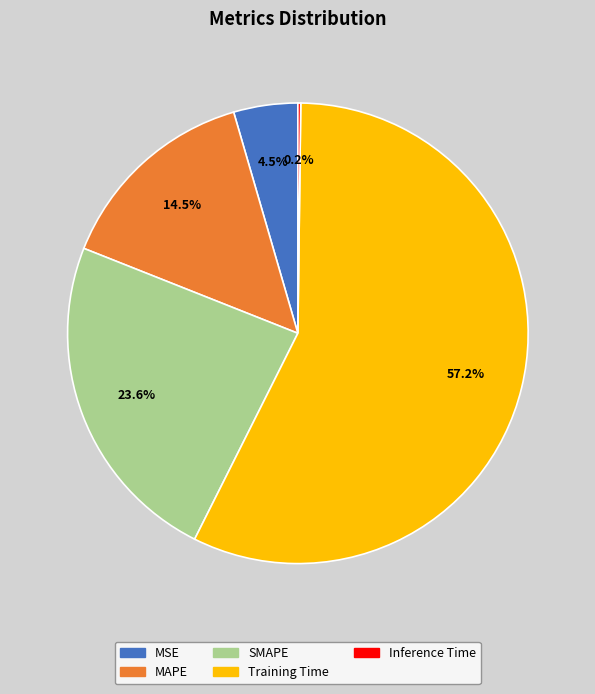

What is the largest slice in the pie chart?

Training Time